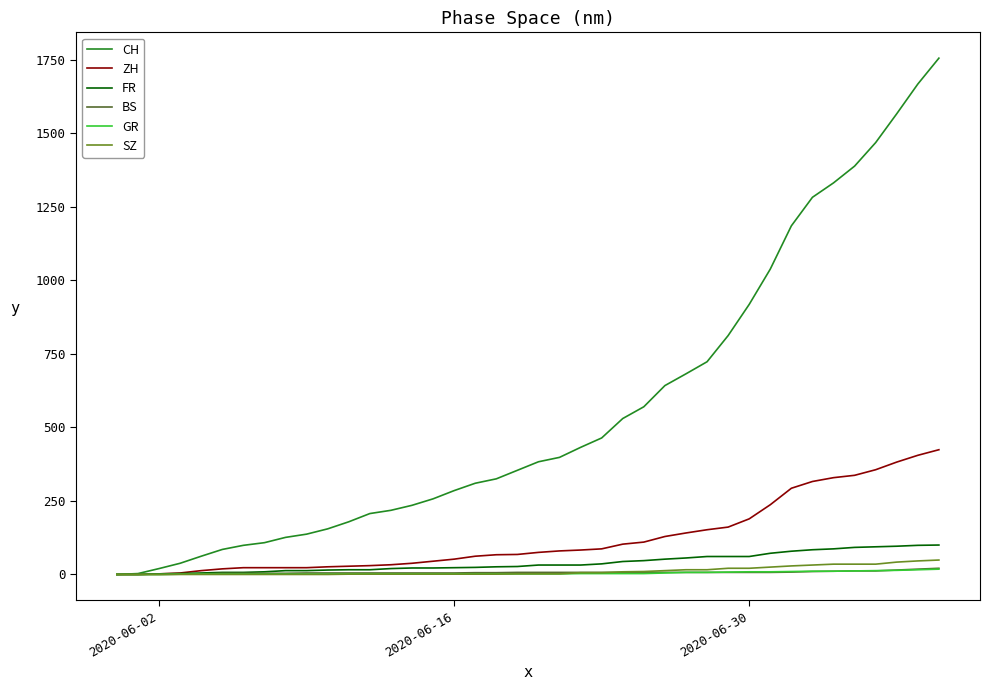

Is this an area chart (filled region under the line)?

No